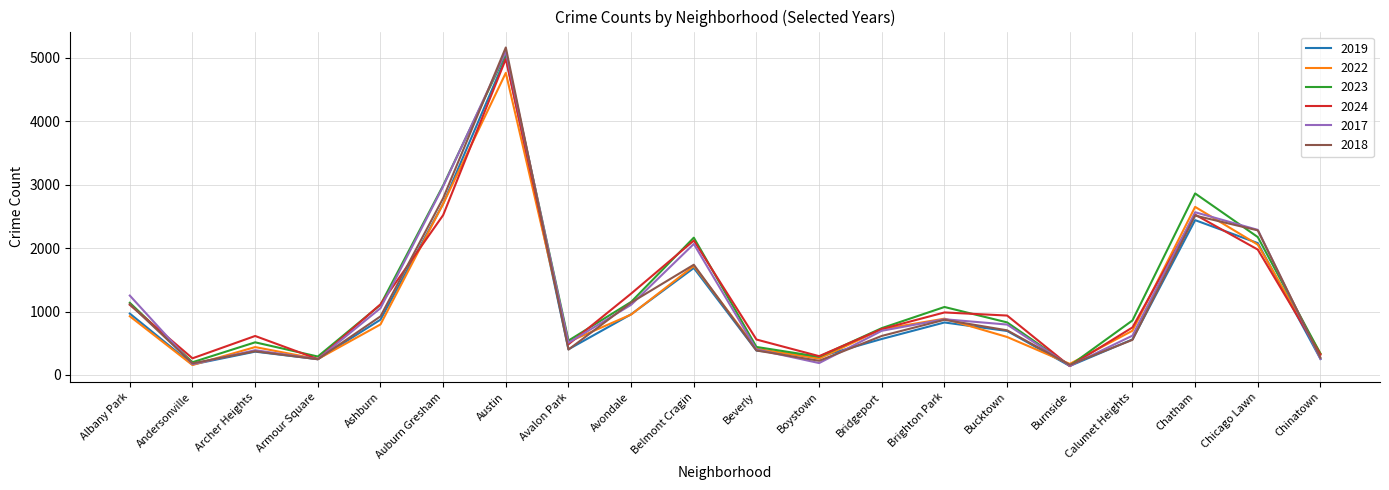

At how many categories does at least one series exceed 4546?

1